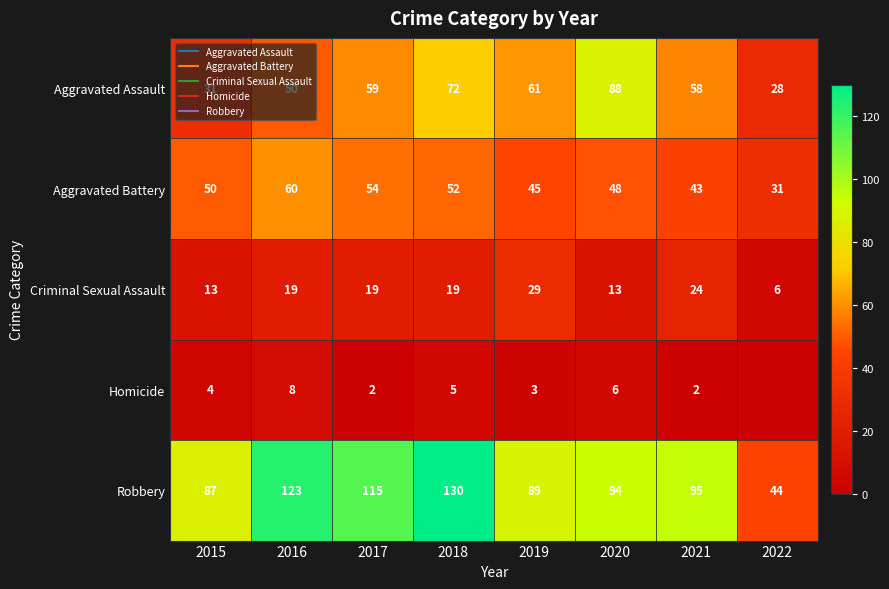

At which label does Aggravated Battery first exceed 50?

2016